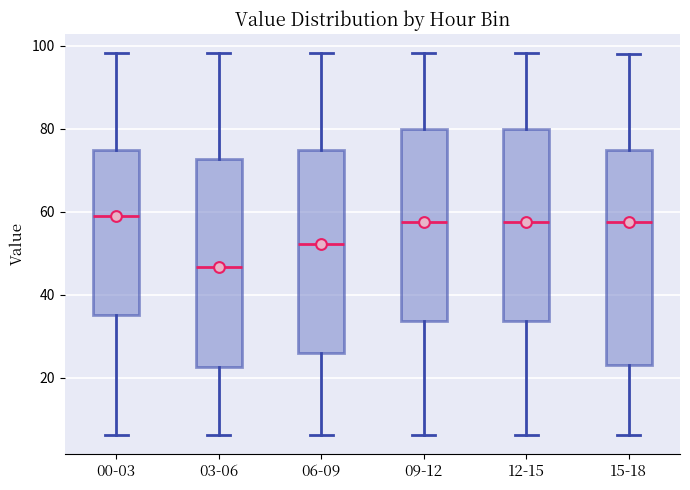

Reading left to right, transcribe this box plot: for each box, give where its median line is, the range the box spans, and where its two whiskers end, as read against the y-axis. The values are not printed on the chart, so give them approximately, as read against the axis.

00-03: median 60, box 36 to 74, whiskers 6 to 98
03-06: median 46, box 22 to 72, whiskers 6 to 98
06-09: median 52, box 26 to 74, whiskers 6 to 98
09-12: median 58, box 34 to 80, whiskers 6 to 98
12-15: median 58, box 34 to 80, whiskers 6 to 98
15-18: median 58, box 24 to 74, whiskers 6 to 98